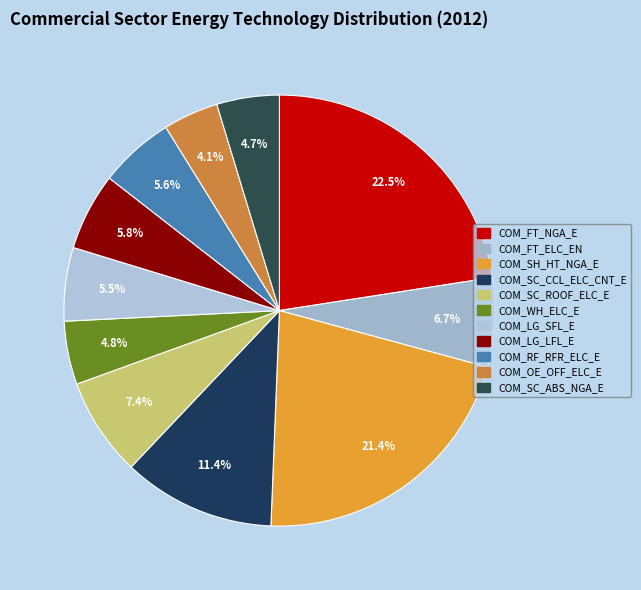

Rank the categories by value from highest to lowest.

COM_FT_NGA_E, COM_SH_HT_NGA_E, COM_SC_CCL_ELC_CNT_E, COM_SC_ROOF_ELC_E, COM_FT_ELC_EN, COM_LG_LFL_E, COM_RF_RFR_ELC_E, COM_LG_SFL_E, COM_WH_ELC_E, COM_SC_ABS_NGA_E, COM_OE_OFF_ELC_E